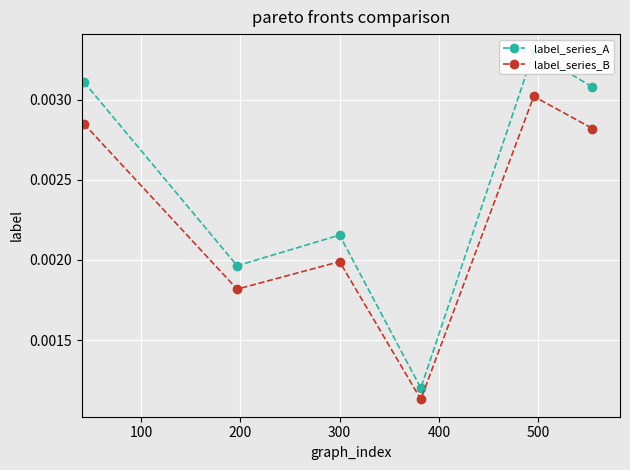

Which series has the largest total across all categories?

label_series_A